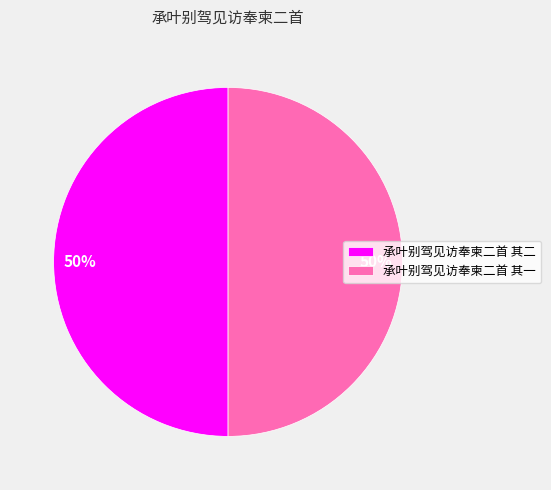

To the nearest percent, what is the average slice percentage?

50%